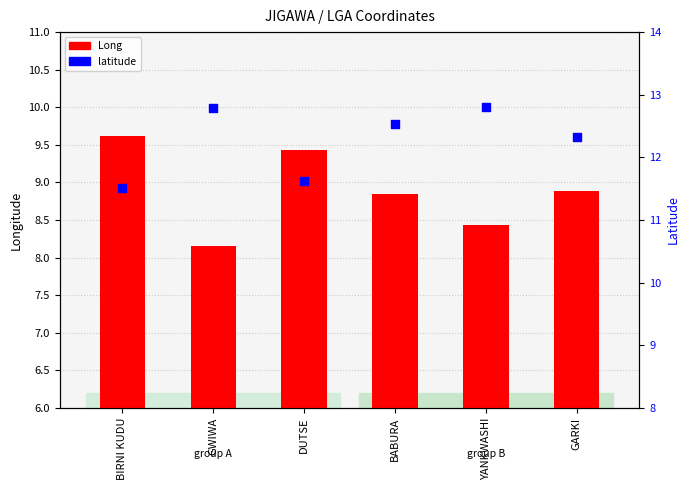

At which category is the sum across all series the highest?

BABURA